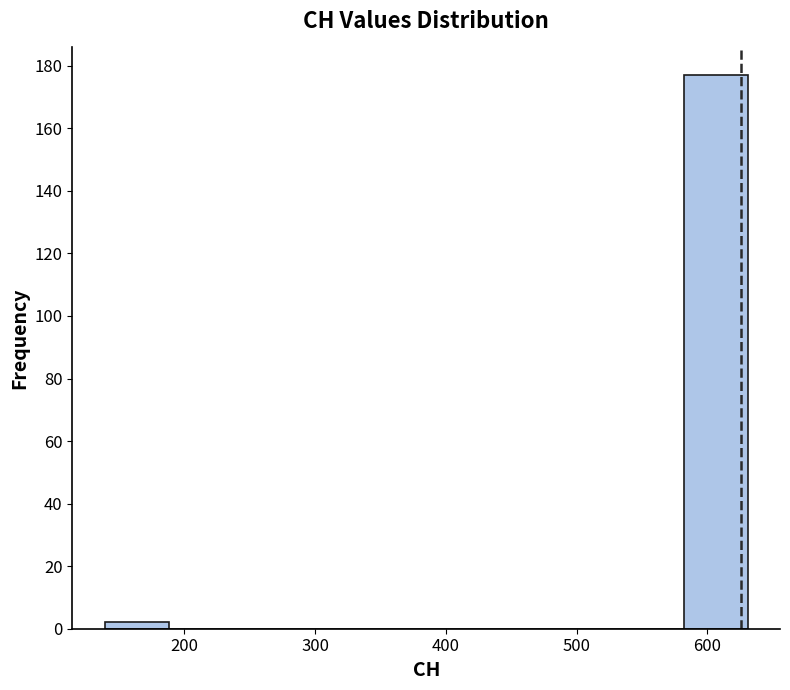

Which range on the x-axis has the tallest bar?

580 to 630